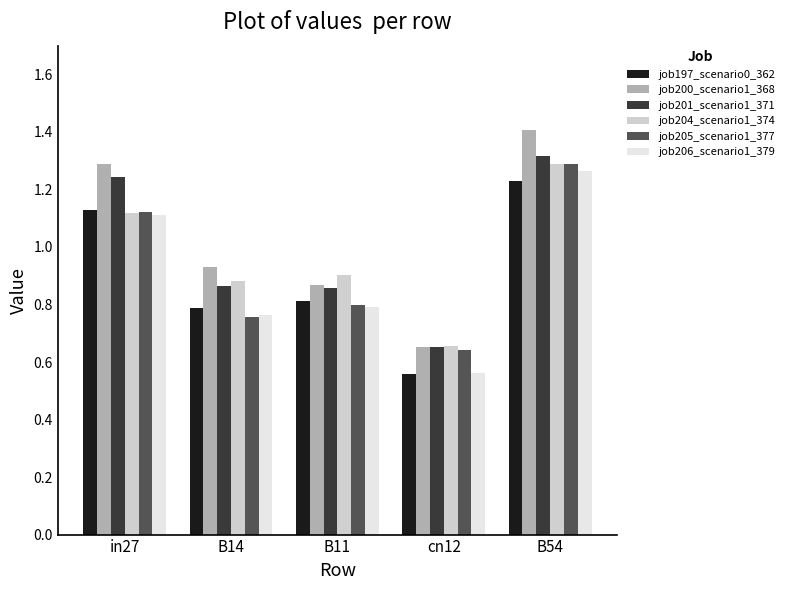

What is the total value across all series at B11?

5.0